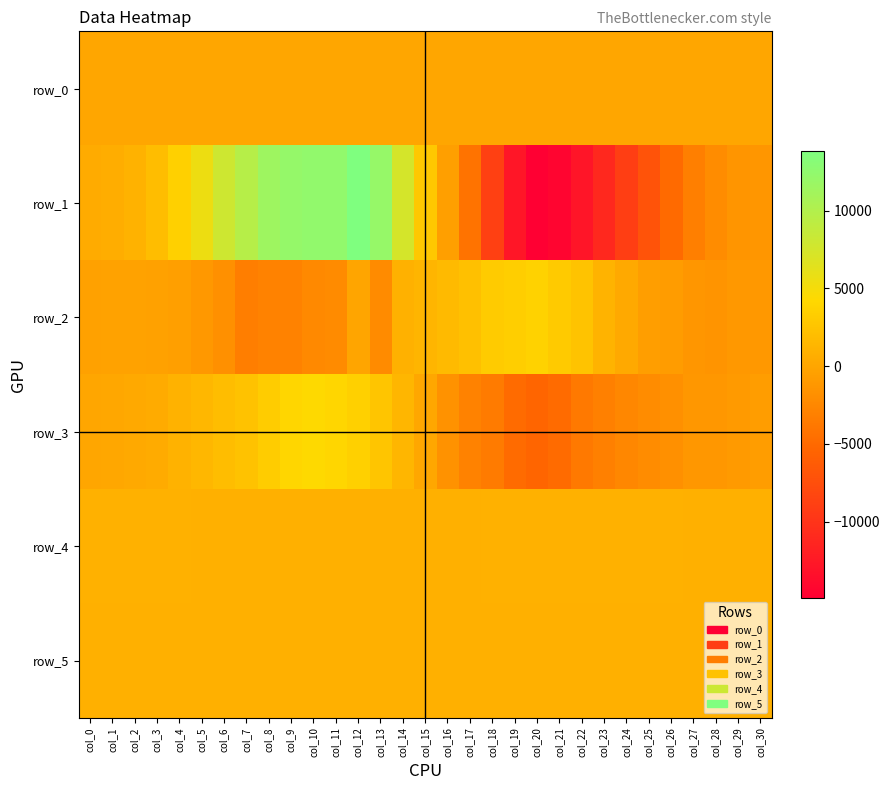

How many data points does each series have?

31